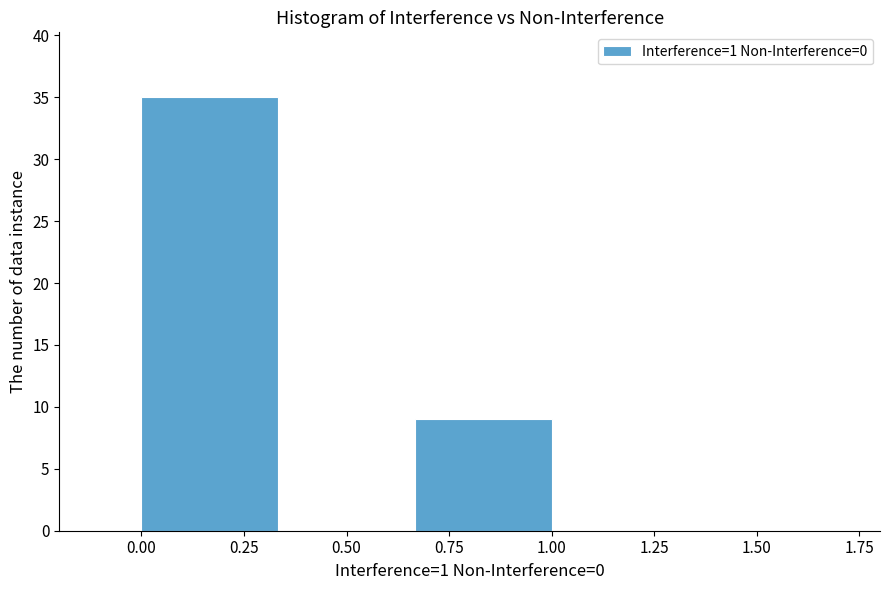

Reading left to right, list every bar in this chart as the range it spans on the x-axis followed by its height. Neither the bar edges nor the heights are printed on the chart, so give them approximately, as read against the axes.

0.00 to 0.35: 35
0.35 to 0.65: 0
0.65 to 1.00: 9